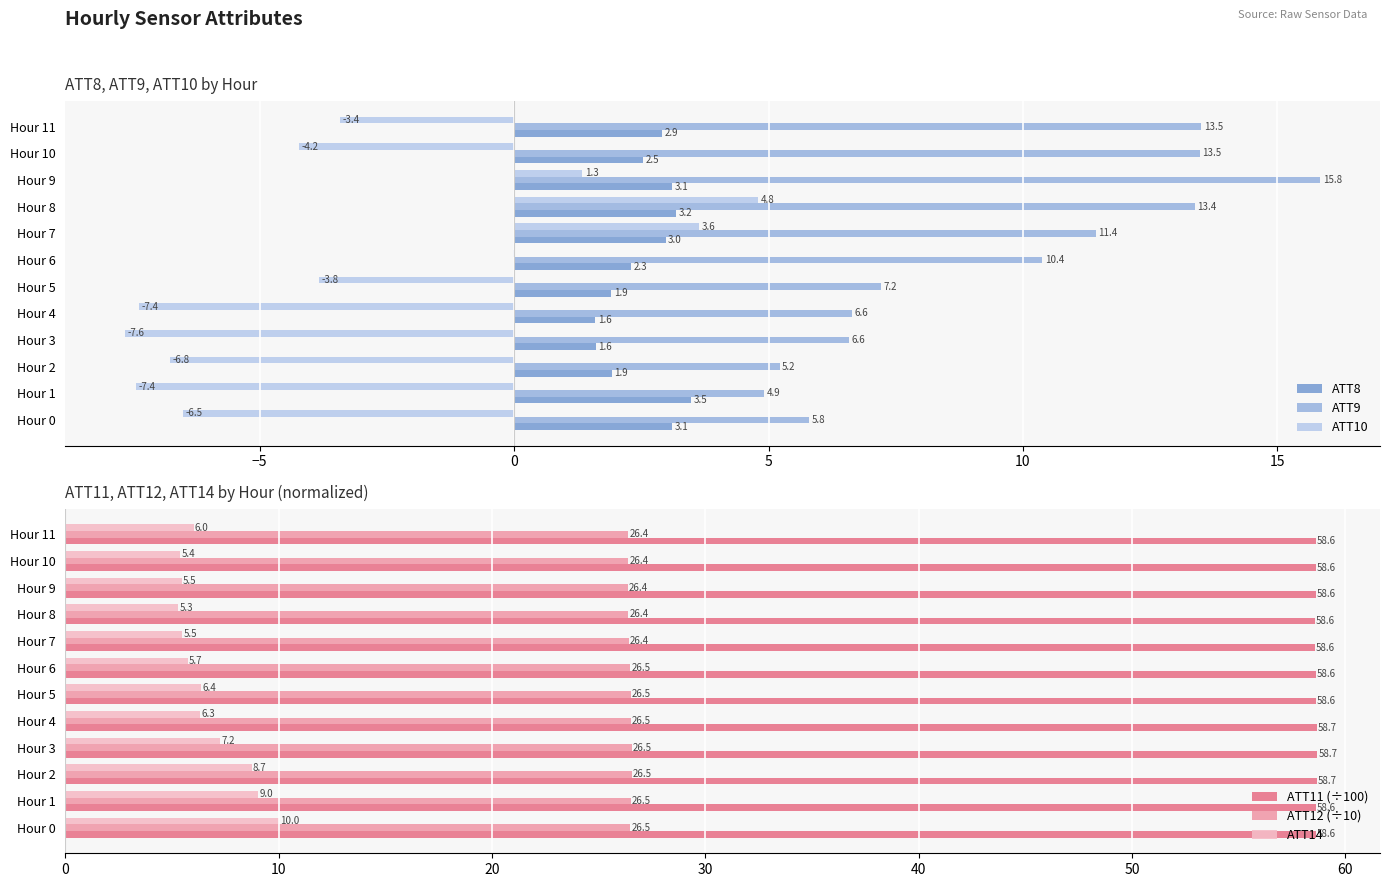

Does the chart contain stacked bars?

No